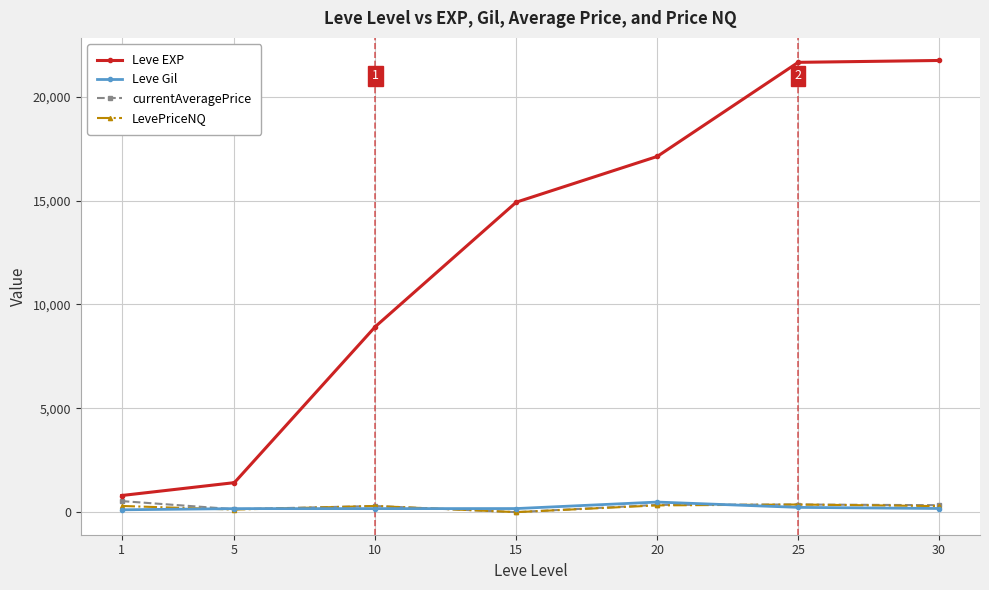

What is the approximate value of Leve Gil at 5?

169.0